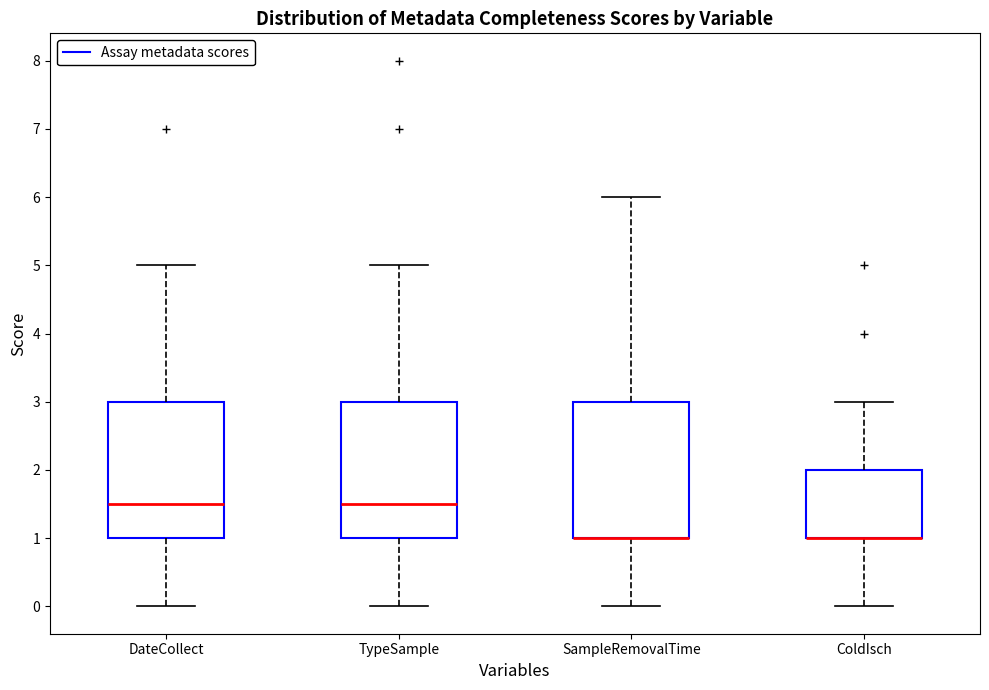

Where is the lower edge of the box for ColdIsch on the y-axis? The values are not printed on the chart, so give them approximately, as read against the axis.

1.0